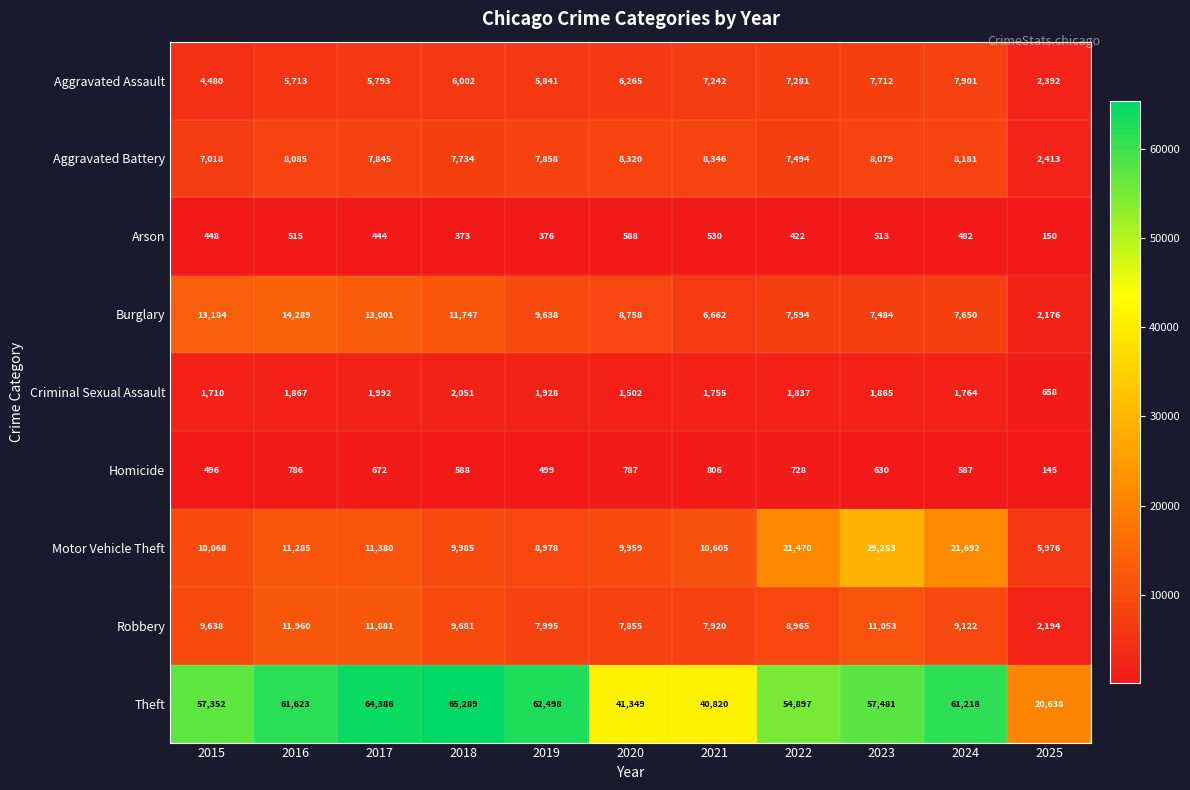

What is the sum of all Arson values?

4841